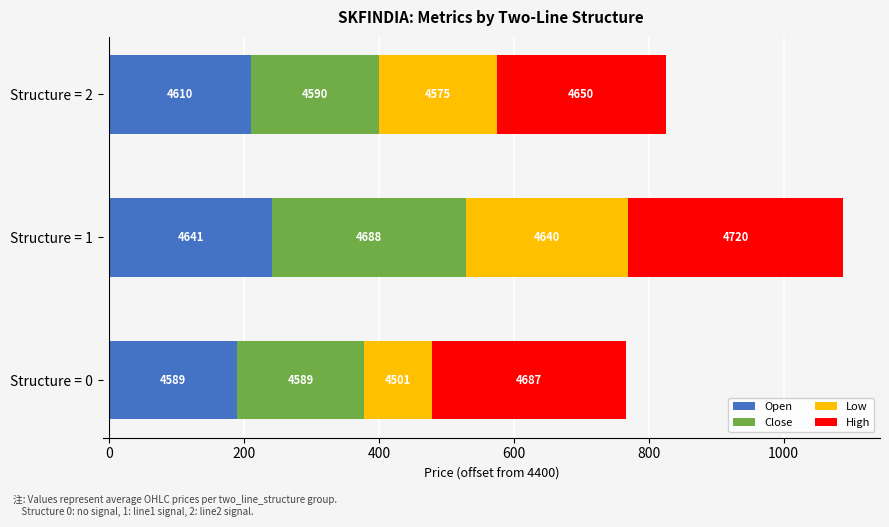

Rank the series by their maximum value, from highest to lowest.

High, Close, Open, Low